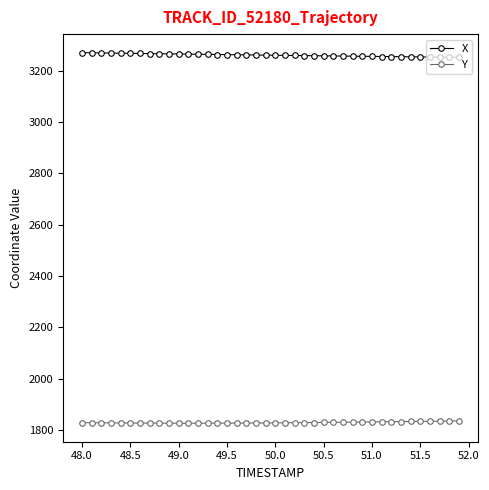

True or false: X and Y intersect in this chart.

False